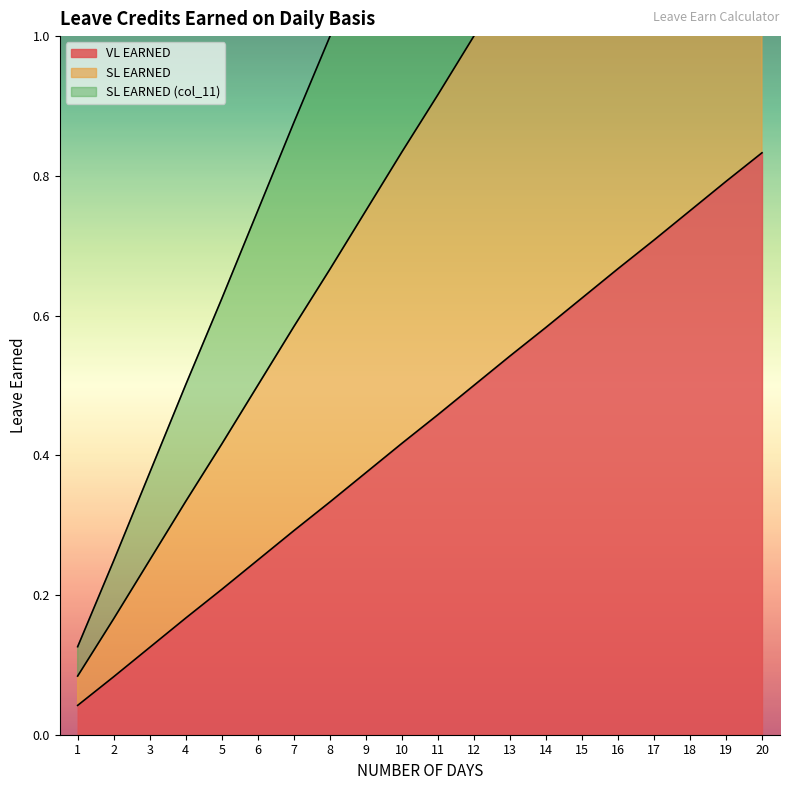

True or false: SL EARNED and VL EARNED intersect in this chart.

False